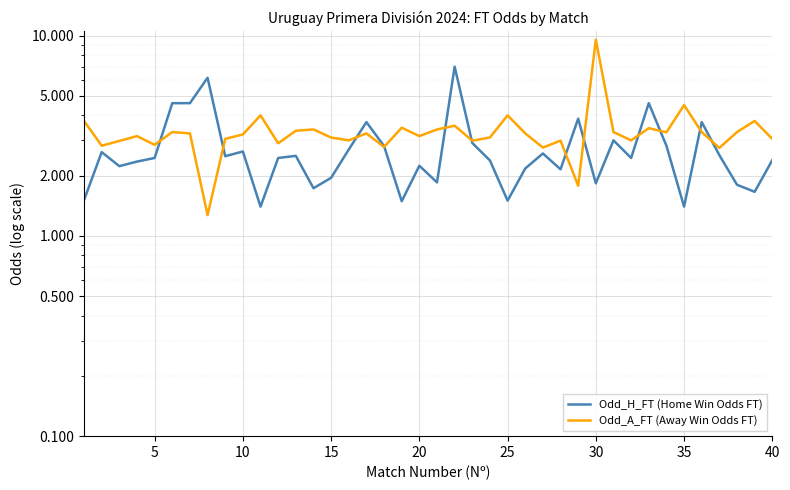

At how many categories does at least one series exceed 6?

3